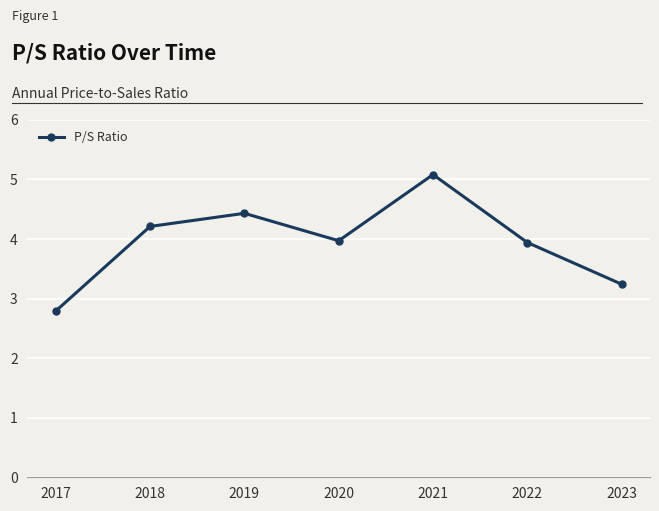

What is the difference between the second highest and second lowest values?

1.2